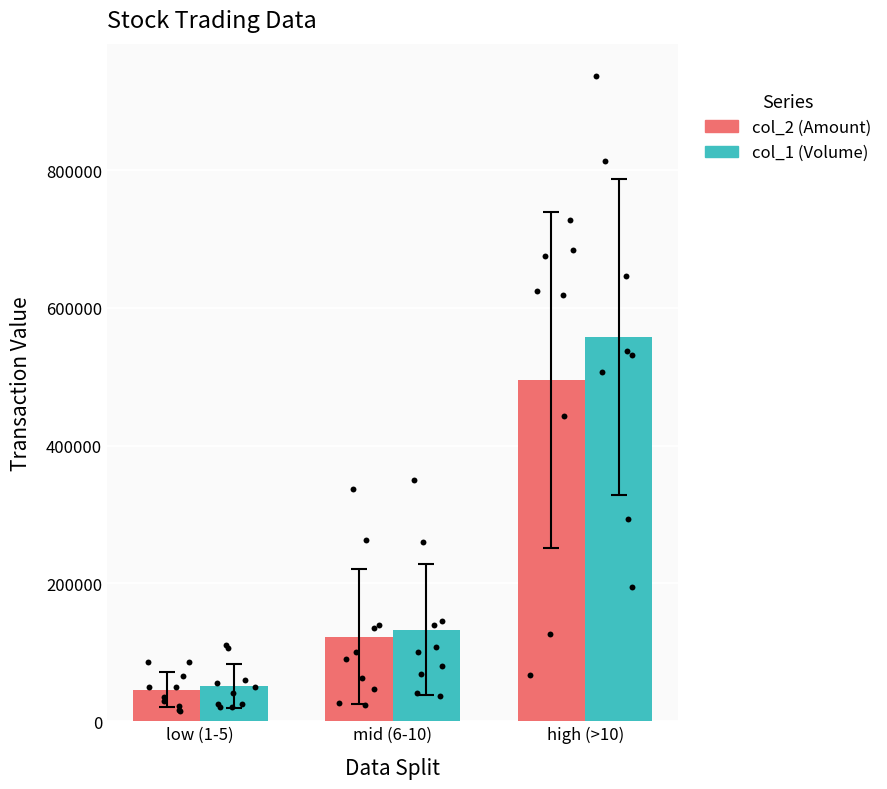

At how many categories does at least one series exceed 45740?

3